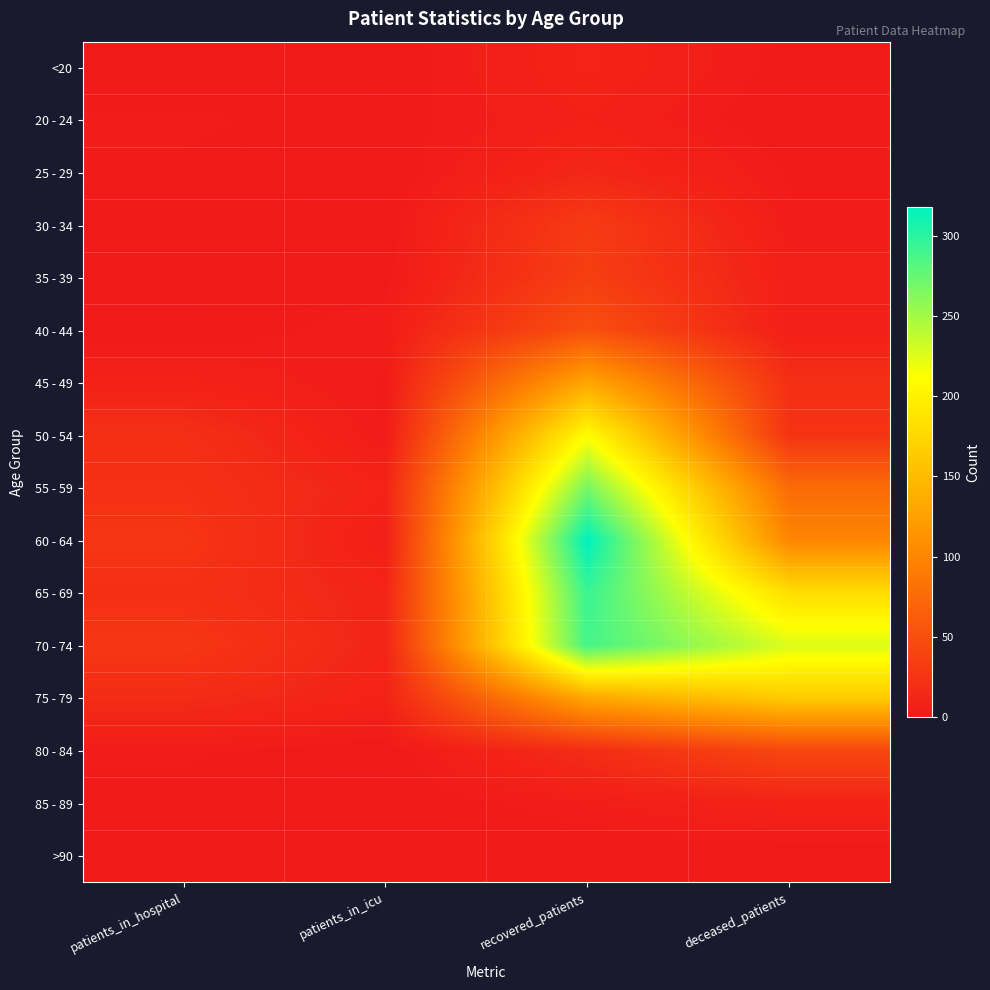

Between patients_in_icu and recovered_patients, which is larger?

recovered_patients